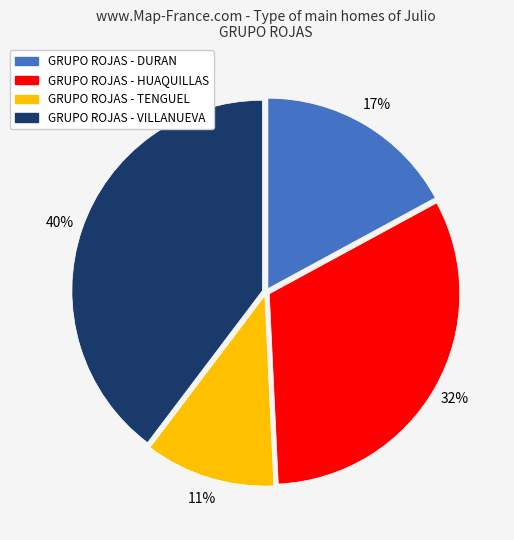

To the nearest percent, what is the combined percentage of GRUPO ROJAS - VILLANUEVA and GRUPO ROJAS - DURAN?

57%